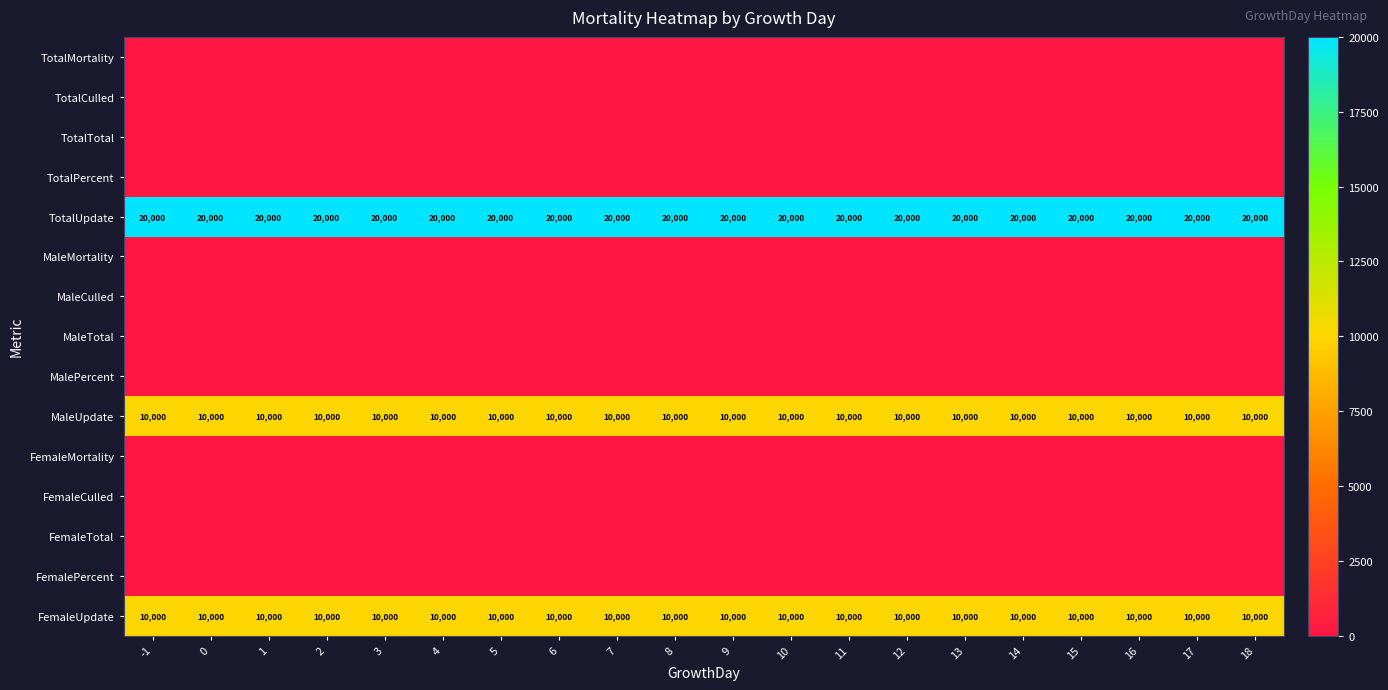

What is the difference between the highest and lowest values at 10?

20000